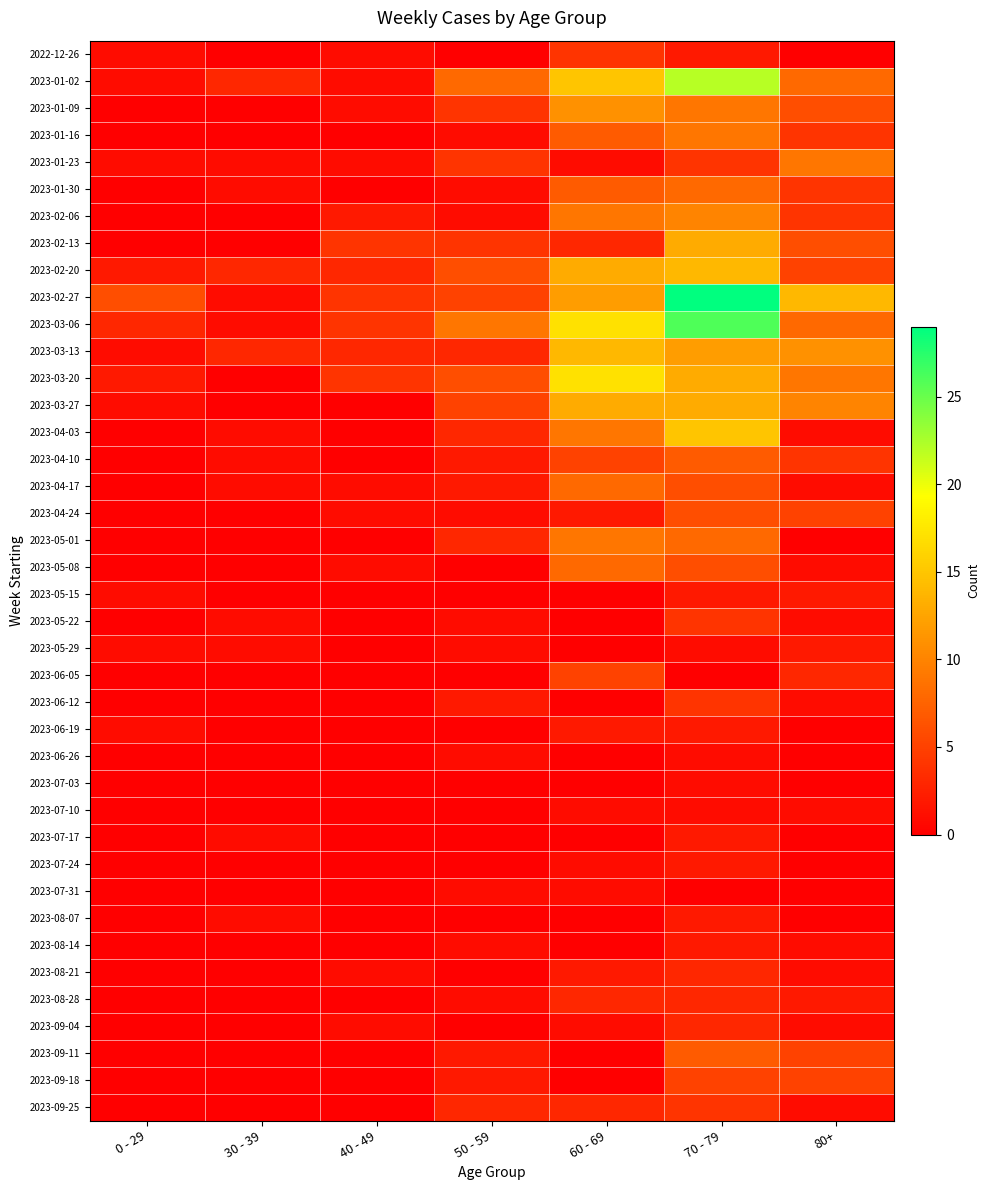

Which has a higher value, 0 - 29 or 80+?

0 - 29